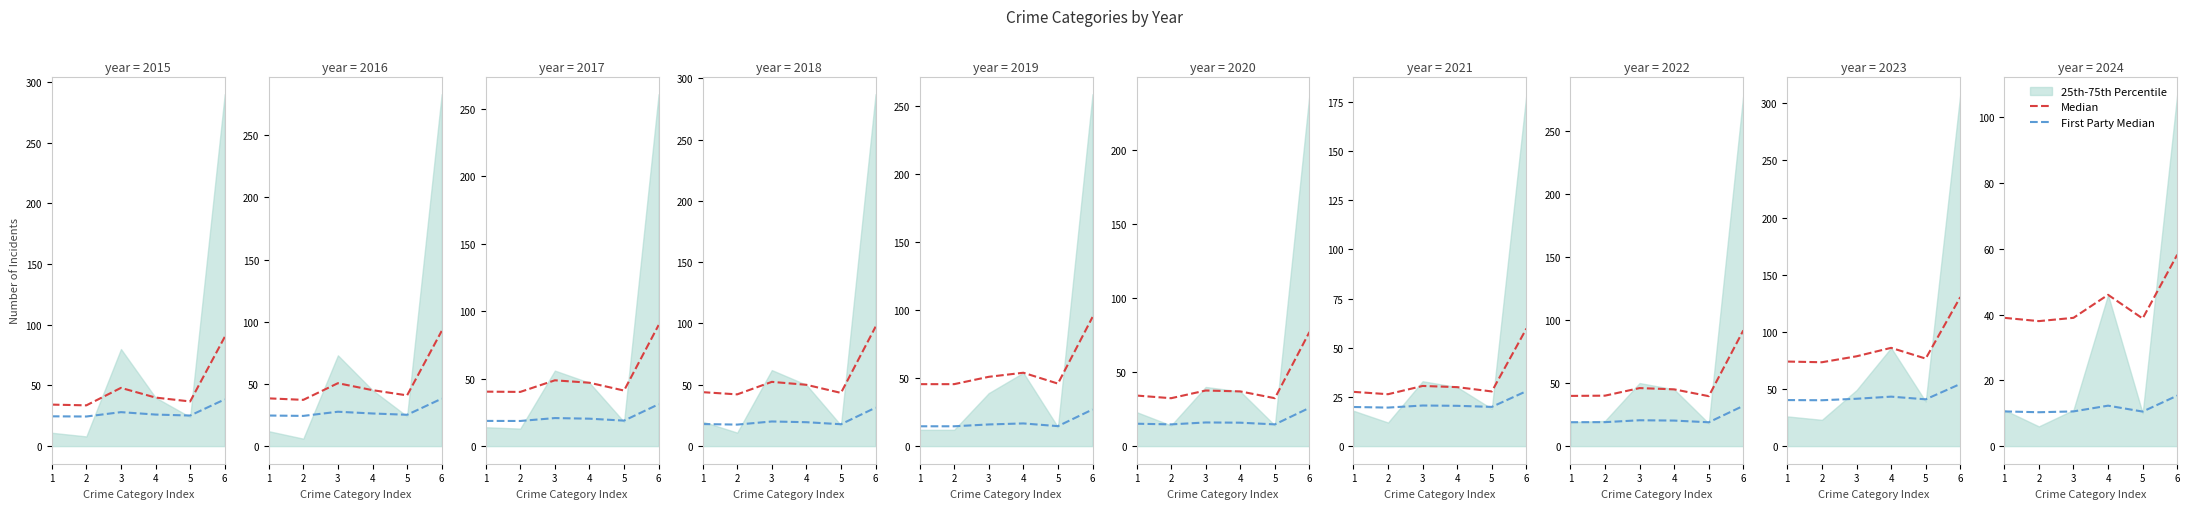

How many lines are shown in the chart?

2